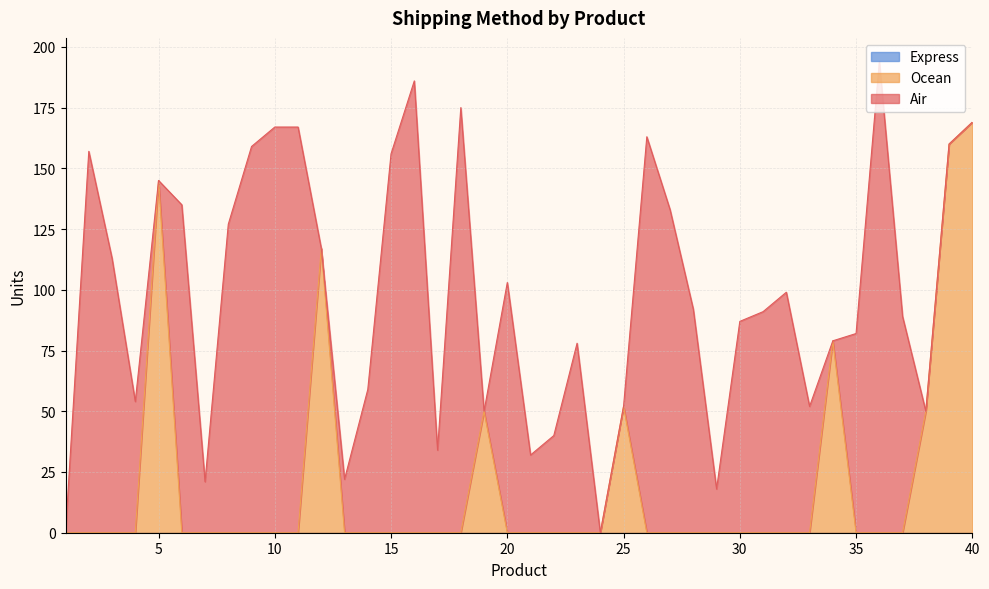

What is the sum of all Ocean values?

822